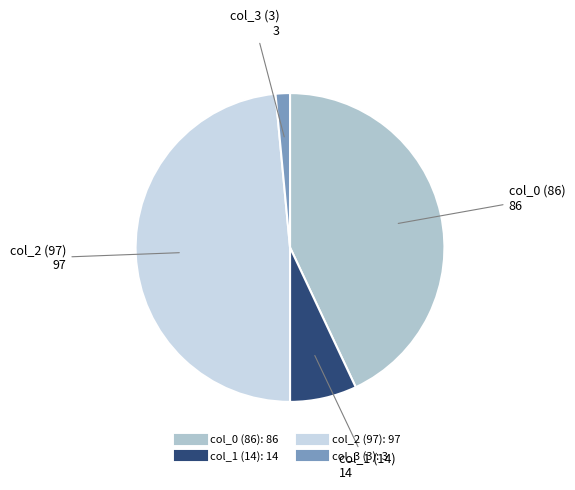

How many segments does this pie chart have?

4